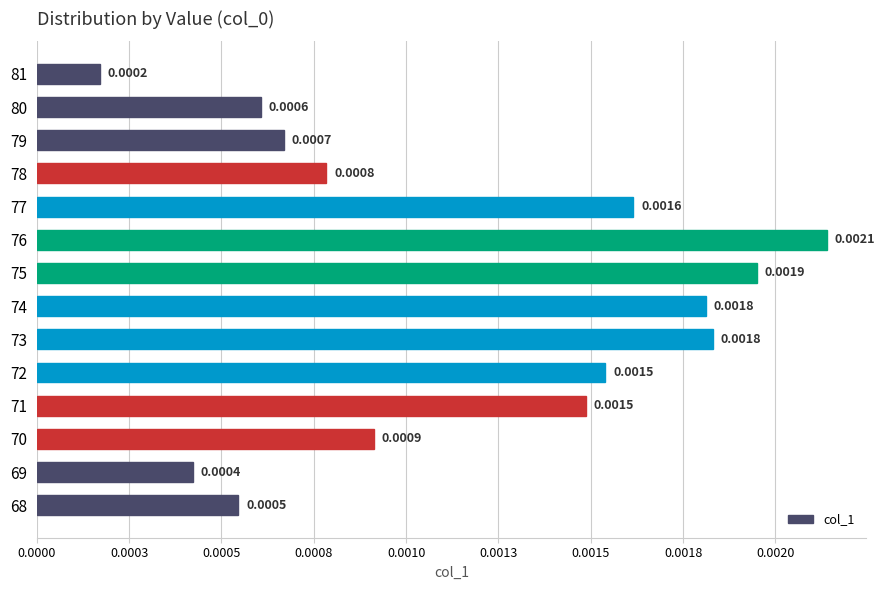

Are the bars grouped side by side (vs. stacked)?

No